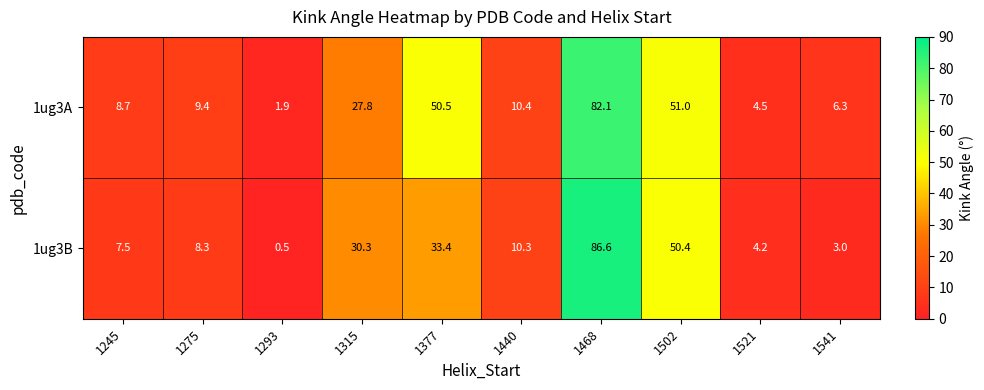

Which series has the largest range (max minus min)?

1ug3B